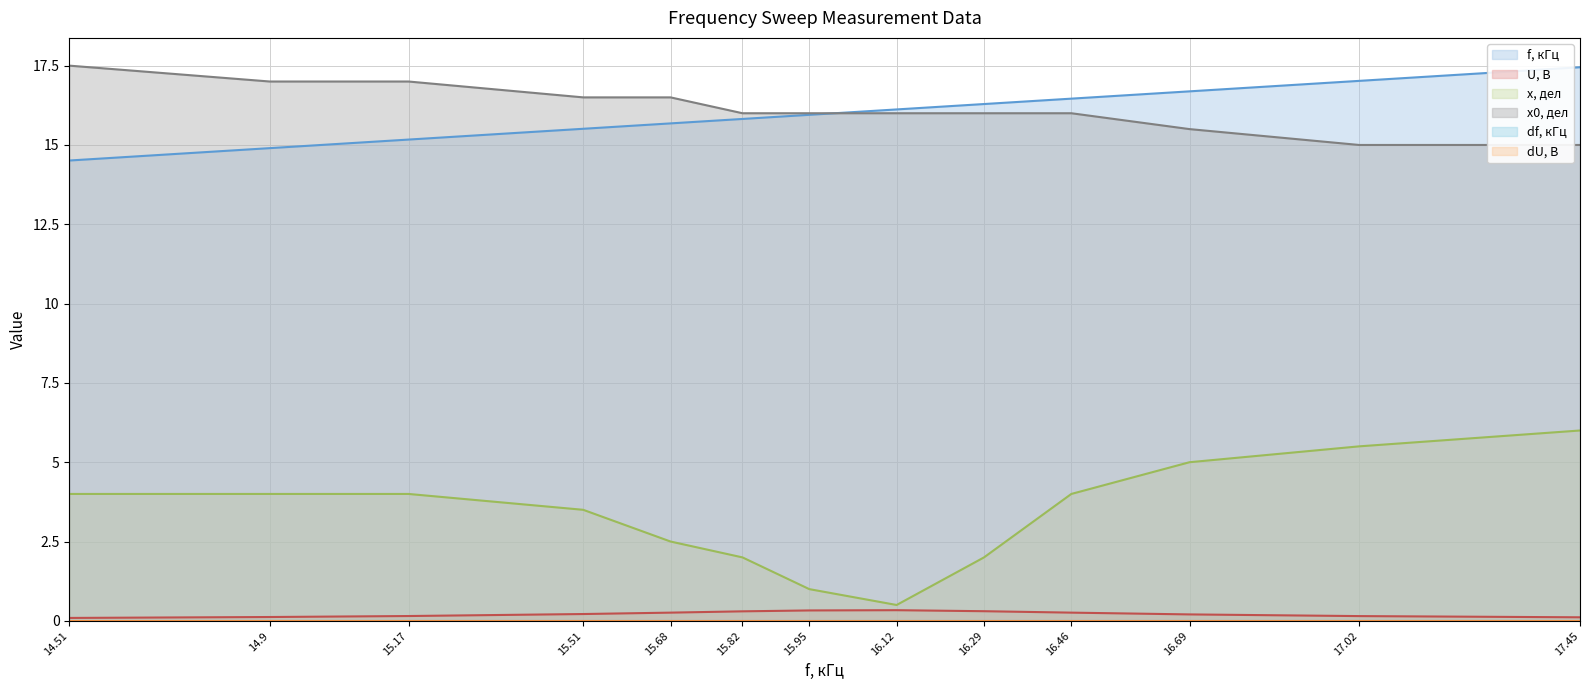

What is the sum of the f, кГц values at 17.02 and 16.29?

33.3